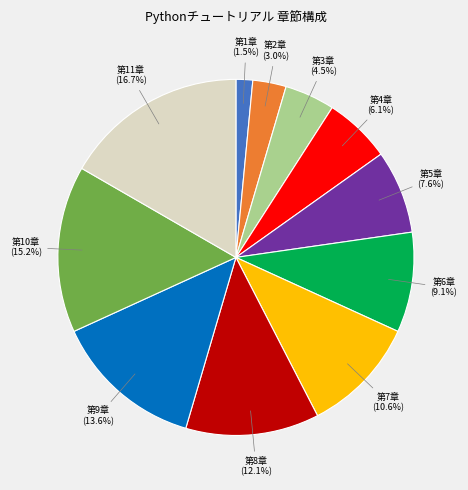

Is there a majority slice in this chart?

No